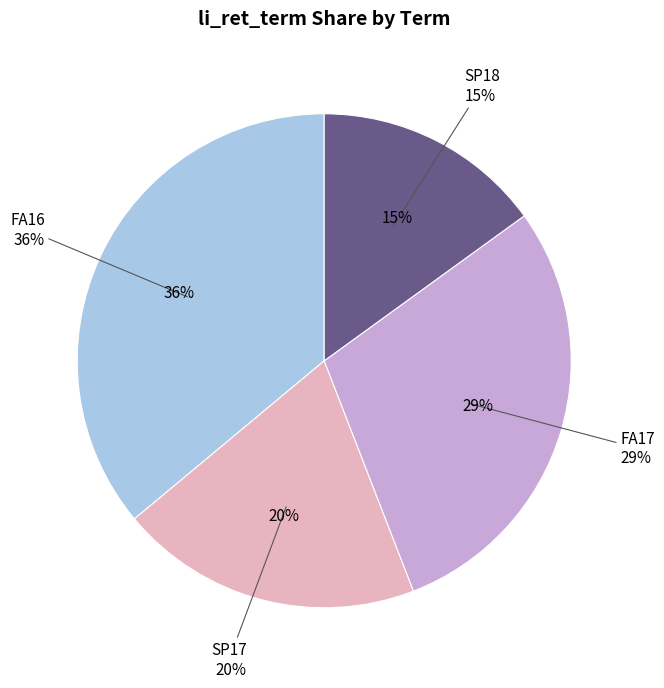

To the nearest percent, what portion does FA16 represent?

36%